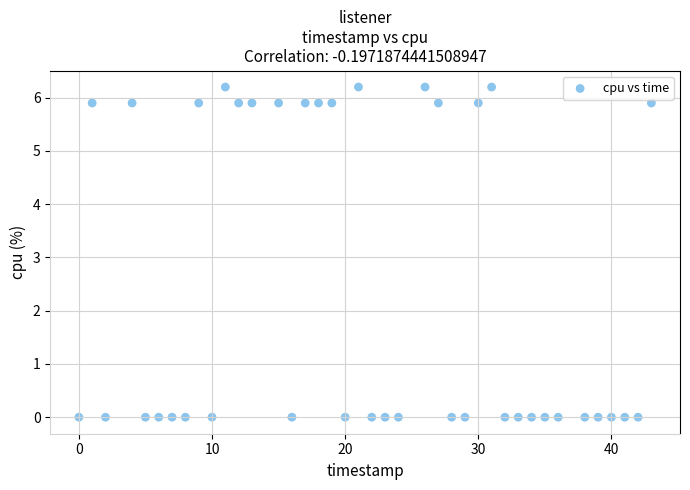

What is the range of X values (max minus min)?

43.0